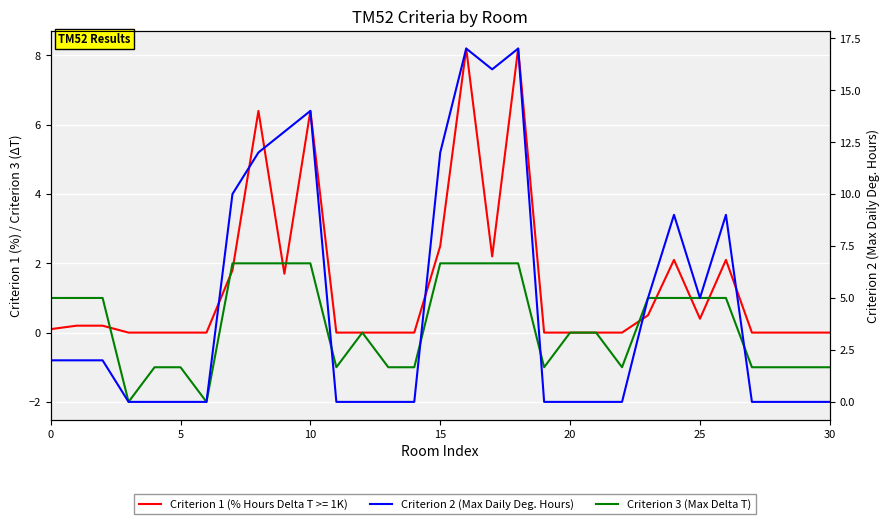

At how many categories does at least one series exceed 5?

10